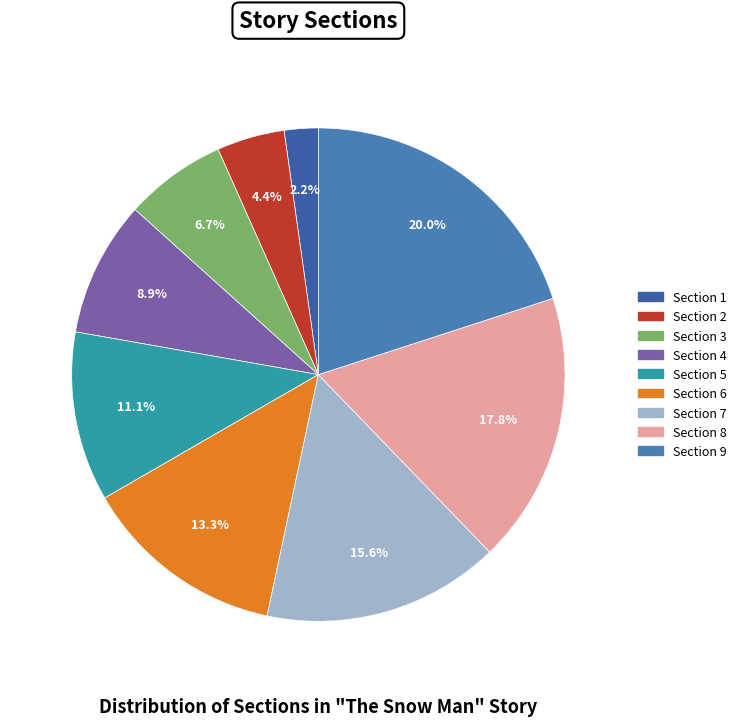

Rank the categories by value from highest to lowest.

Section 9, Section 8, Section 7, Section 6, Section 5, Section 4, Section 3, Section 2, Section 1